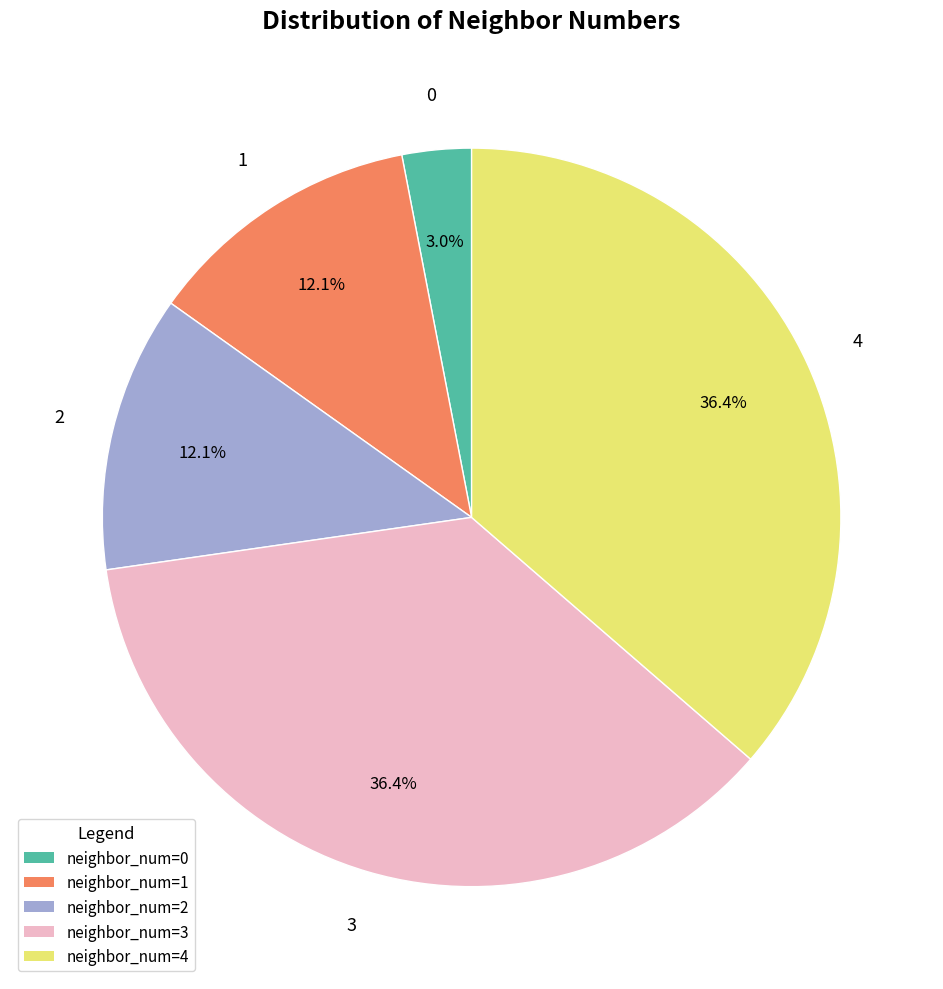

Which has a higher value, neighbor_num=4 or neighbor_num=2?

neighbor_num=4